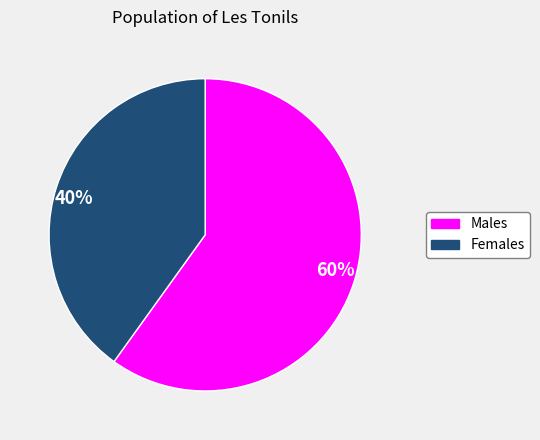

What is the ratio of the value at 60% to the value at 40%?

1.5